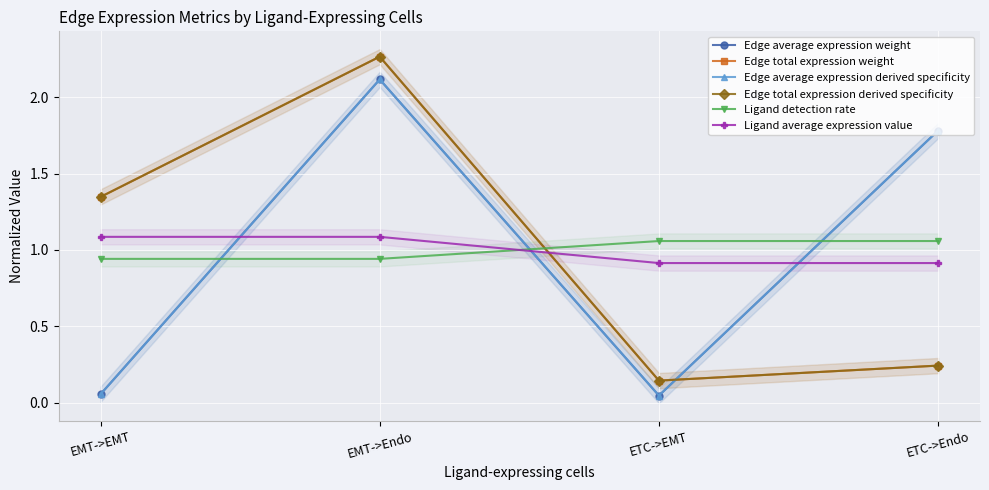

The Ligand detection rate series shows 1.1 at ETC->EMT. True or false?

True